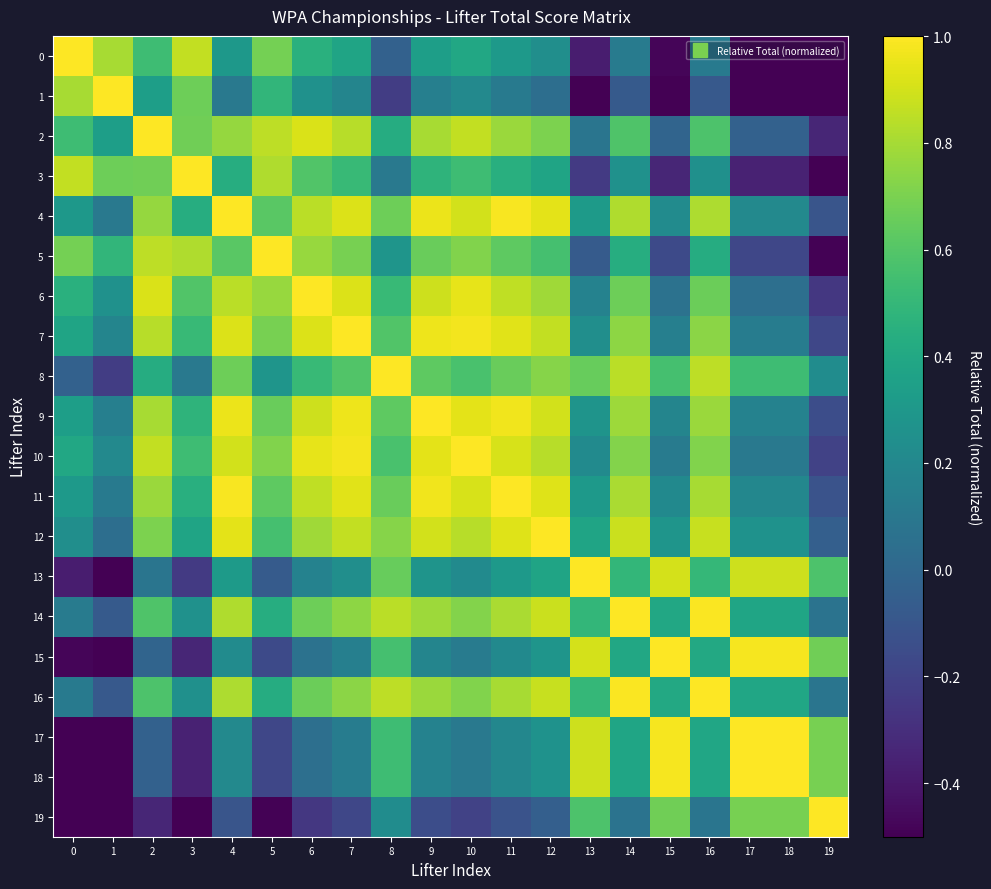

What is the difference between the highest and lowest values at 11?

1.1